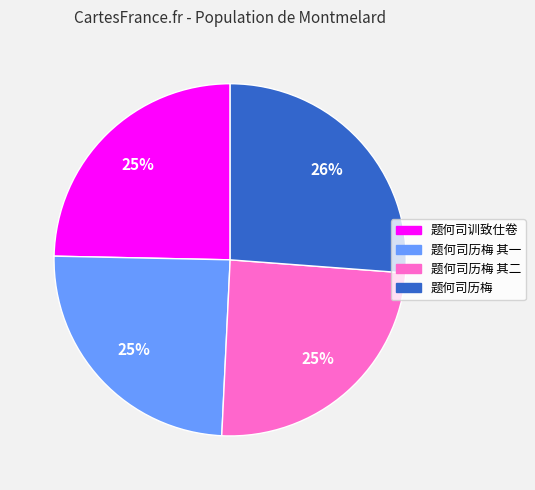

Is there a majority slice in this chart?

No